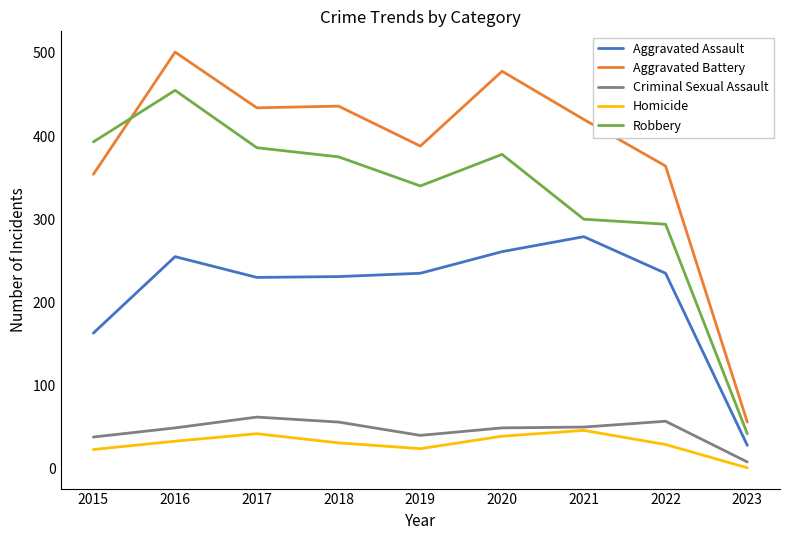

What is the sum of all Robbery values?

2963